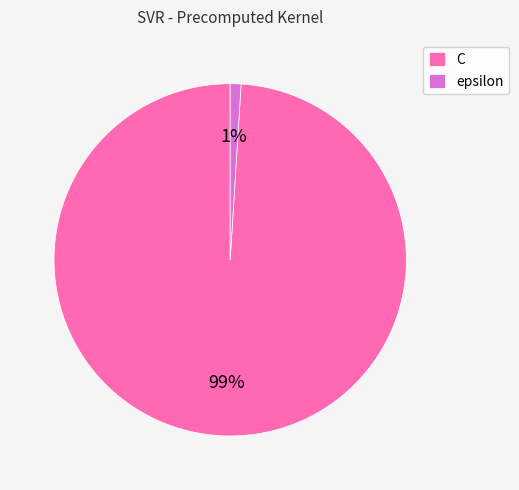

Which category has the biggest portion of the pie?

C